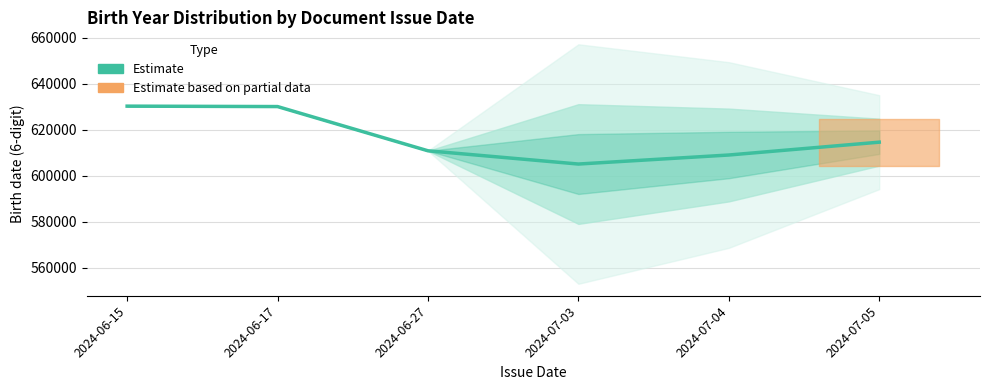

What is the label of the 5th point from the right?

2024-06-17